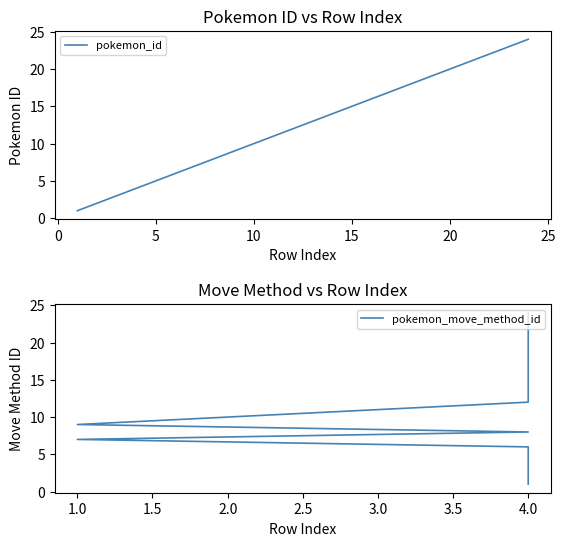

How many lines are shown in the chart?

2